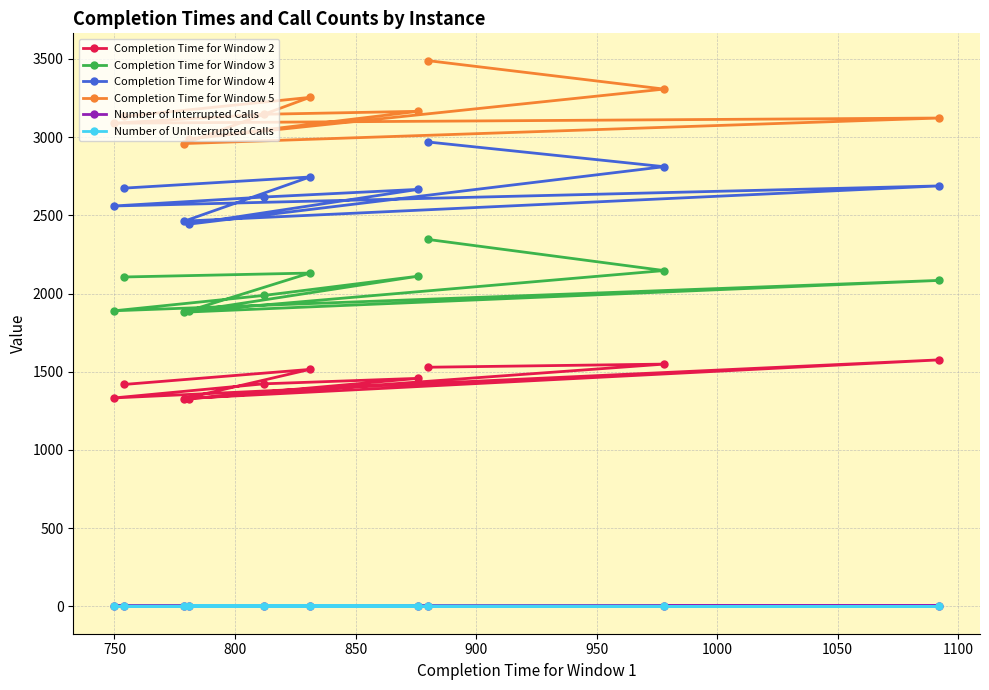

What is the value of the Number of Interrupted Calls point at the 8th from the left?

2